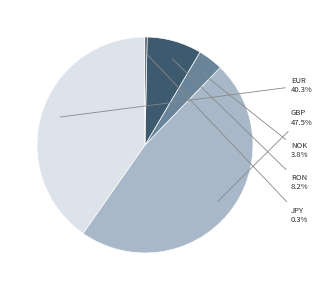

Is there any slice that represents more than half of the pie?

No